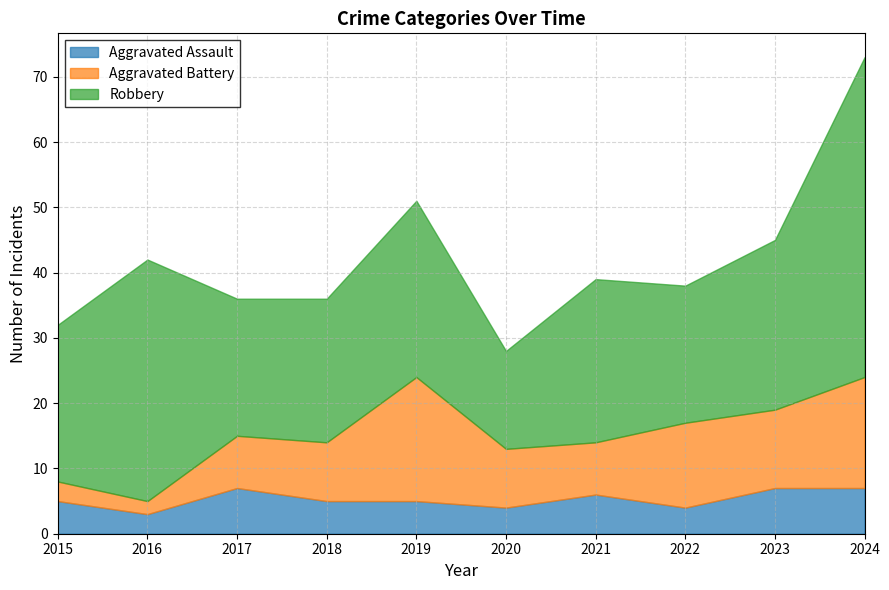

What is the difference between the second highest and minimum values in the Robbery series?

22